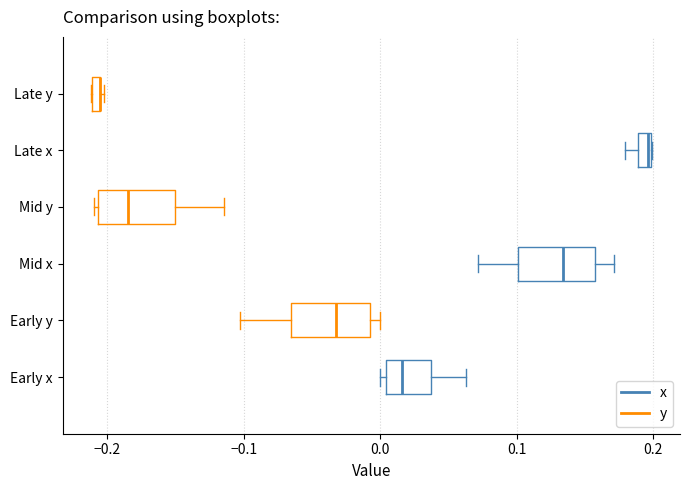

Where is the left edge of the box for Mid y on the x-axis? The values are not printed on the chart, so give them approximately, as read against the axis.

-0.21